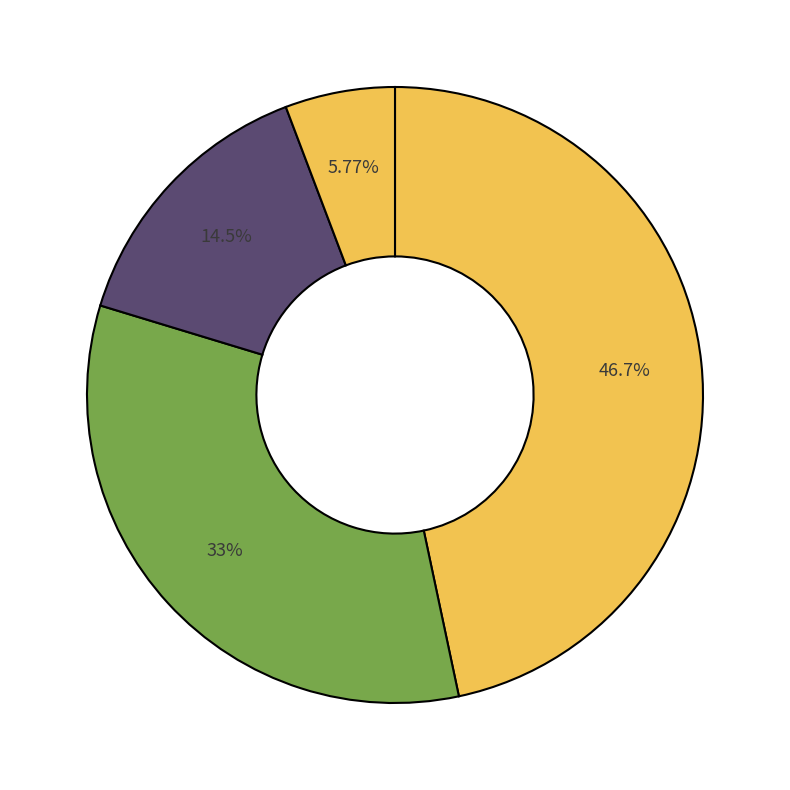

Count the number of slices in the pie.

4